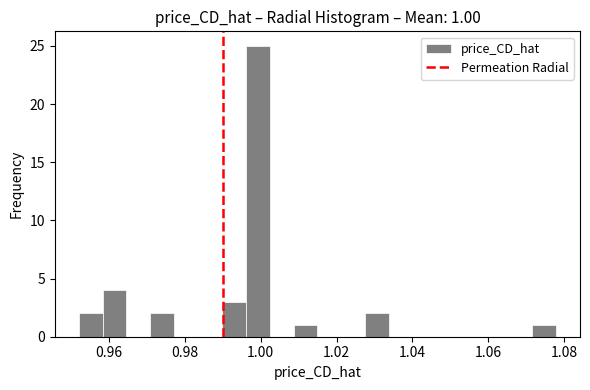

Around what value on the x-axis is the tallest bar? Give the approximate position of its centre, as read against the axis.

1.000